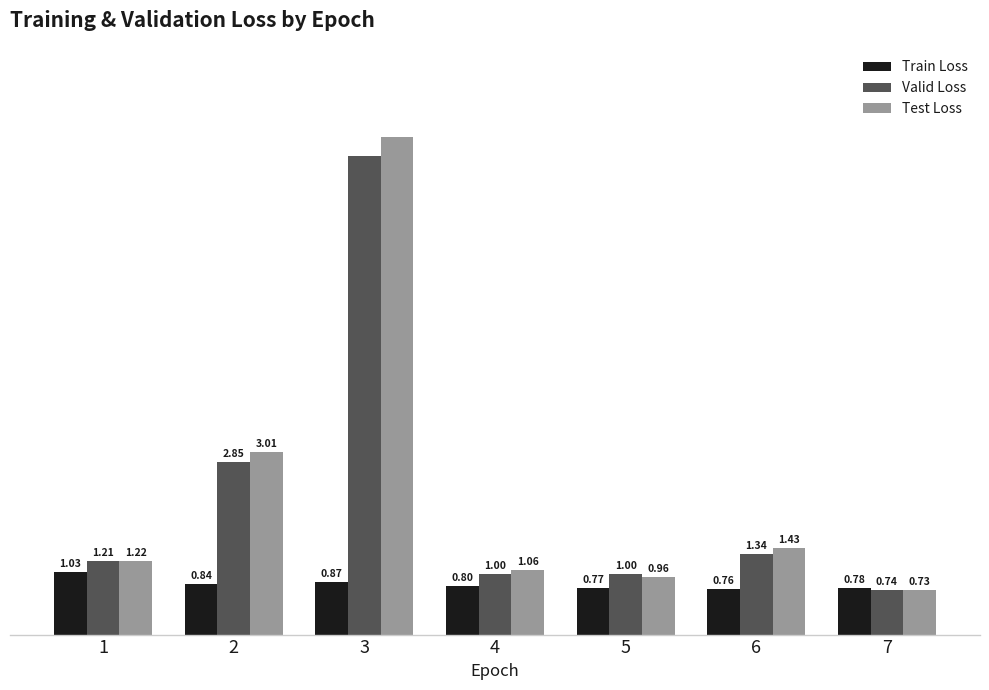

Rank the categories by Train Loss value from lowest to highest.

6, 5, 7, 4, 2, 3, 1